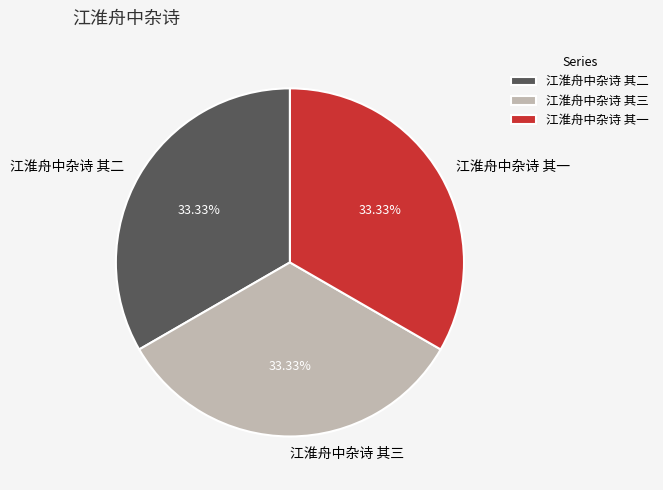

Do 江淮舟中杂诗 其一 and 江淮舟中杂诗 其三 together represent more than half of the pie?

Yes